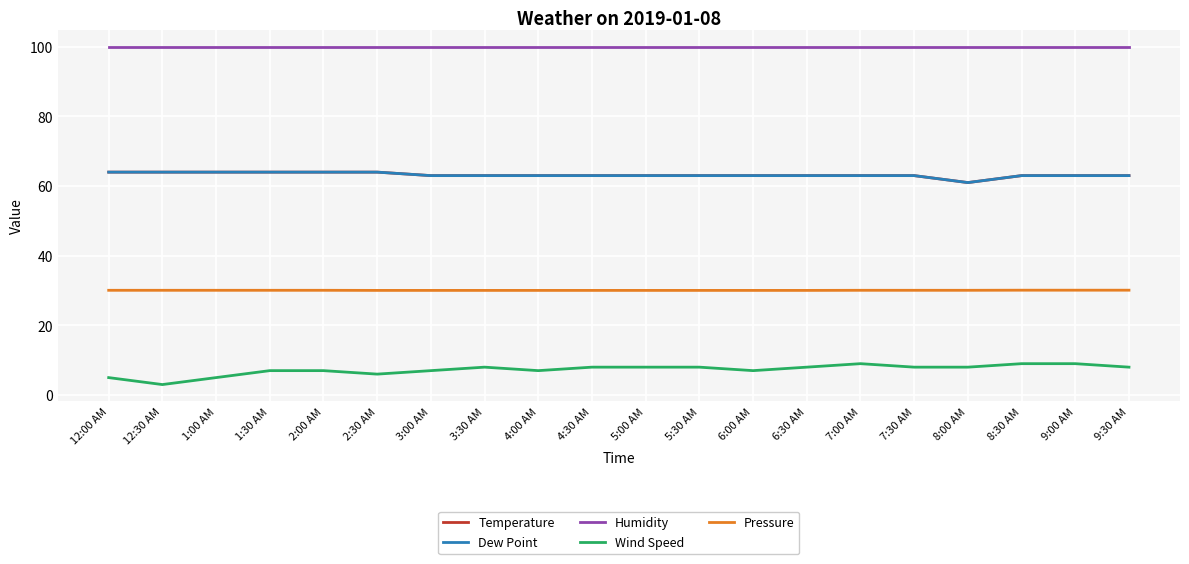

The value of Wind Speed at 1:30 AM is 7.0. True or false?

True